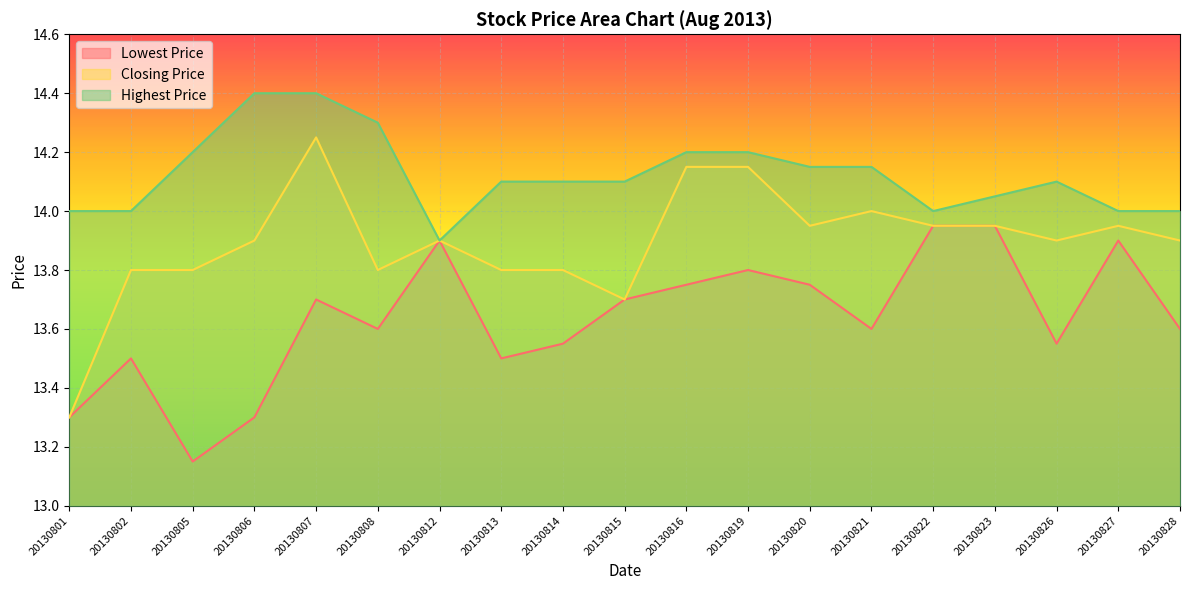

What is the difference between the Highest Price values at 20130806 and 20130826?

0.3